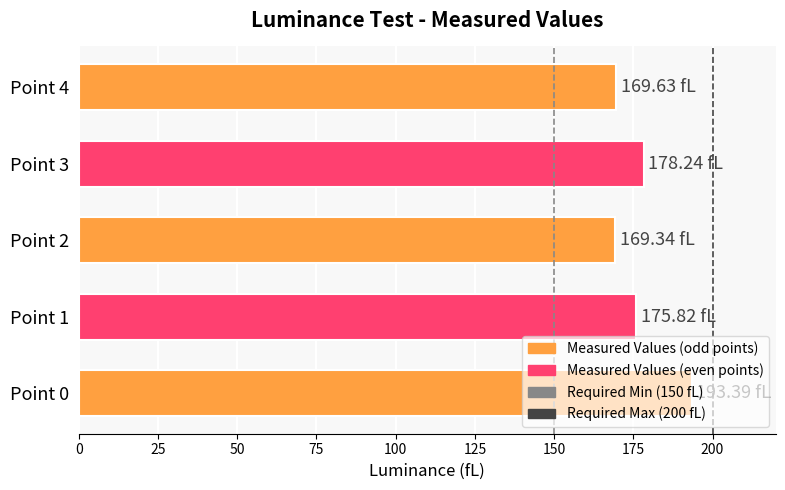

What is the change in value from Point 1 to Point 2?

-6.5